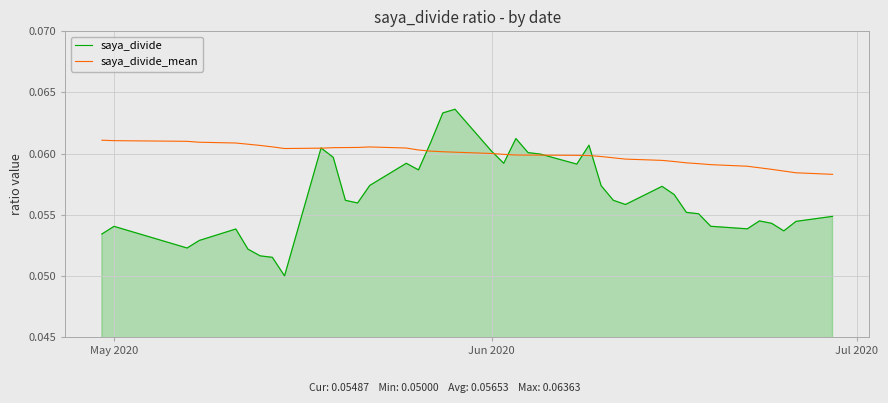

List the series in order of their overall mean, lowest first.

saya_divide, saya_divide_mean